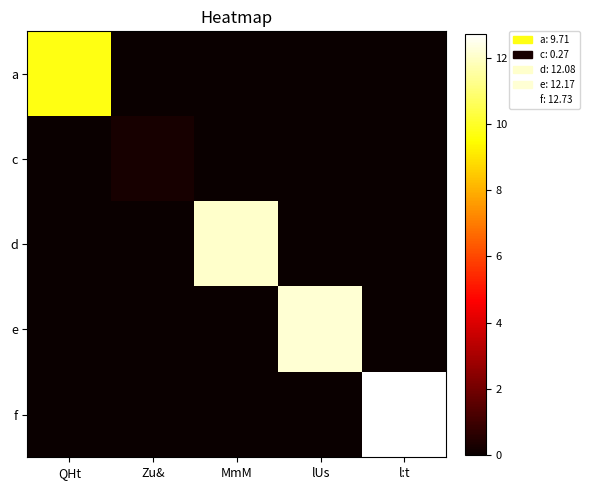

Reading right to left, transcribe all the data shown in this chart.

a: l:t=0.0	lUs=0.0	MmM=0.0	Zu&=0.0	QHt=9.7
c: l:t=0.0	lUs=0.0	MmM=0.0	Zu&=0.3	QHt=0.0
d: l:t=0.0	lUs=0.0	MmM=12.1	Zu&=0.0	QHt=0.0
e: l:t=0.0	lUs=12.2	MmM=0.0	Zu&=0.0	QHt=0.0
f: l:t=12.7	lUs=0.0	MmM=0.0	Zu&=0.0	QHt=0.0